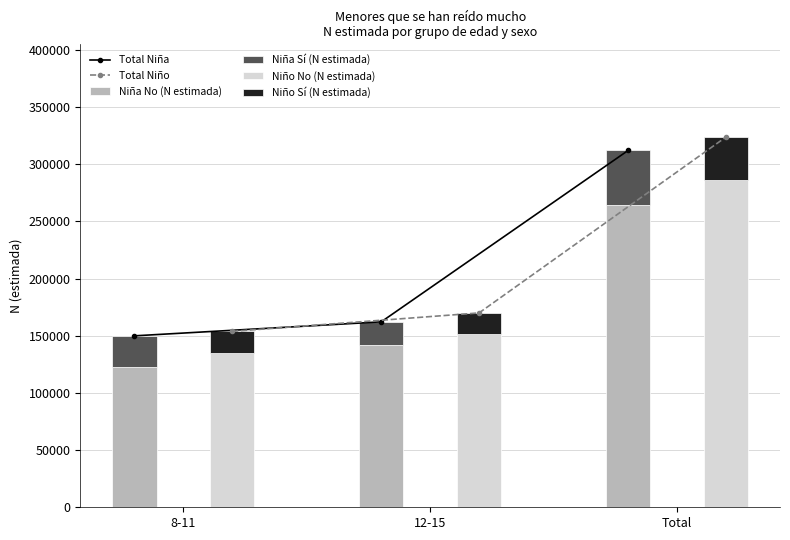

Count the number of data series in this chart.

6